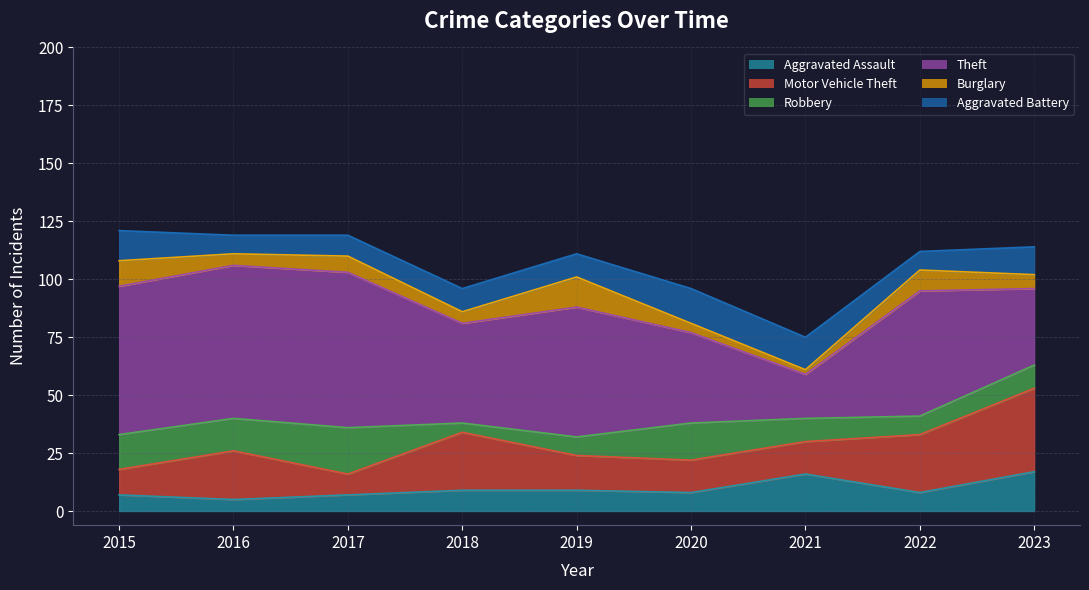

Is the value of Motor Vehicle Theft at 2021 greater than the value of Robbery at 2015?

No